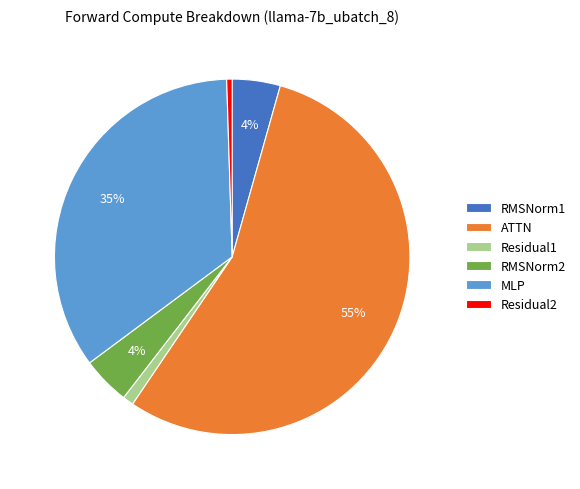

Between RMSNorm1 and Residual2, which is larger?

RMSNorm1